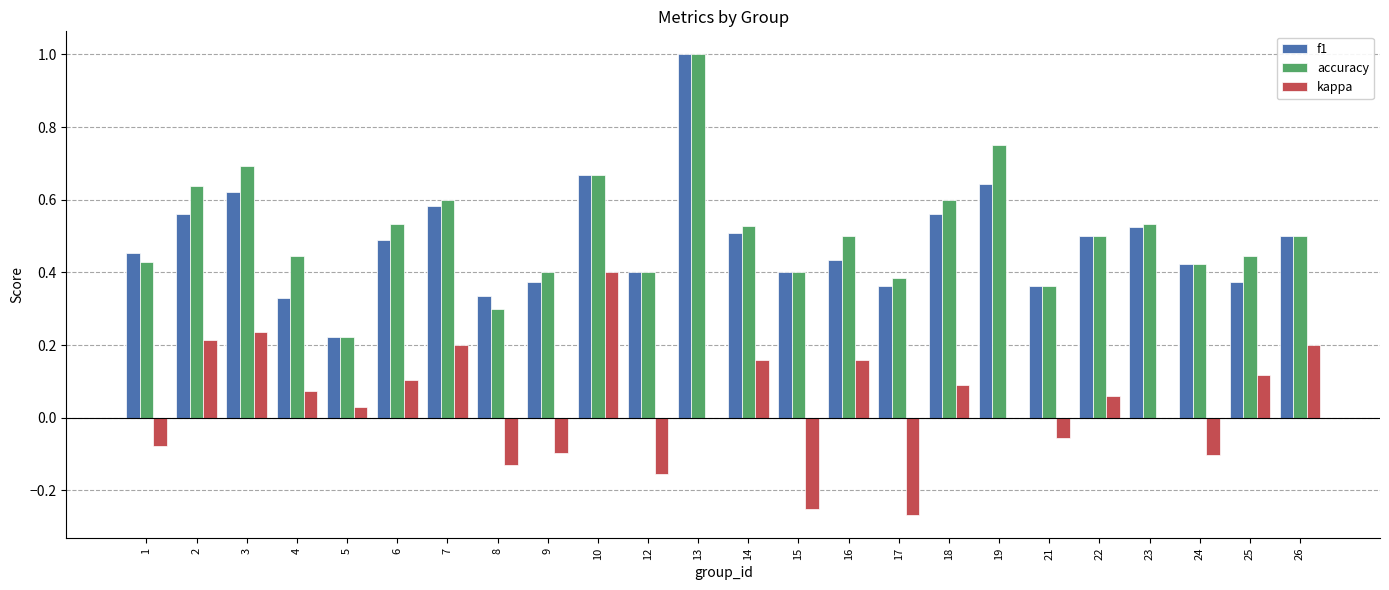

Are the bars horizontal?

No